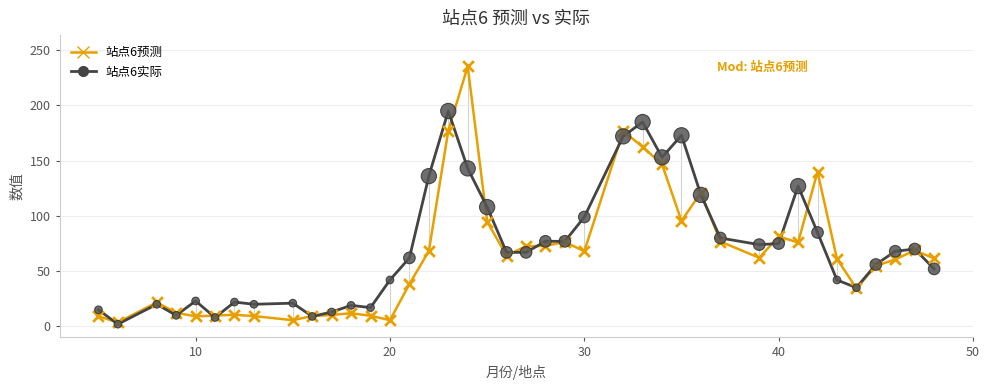

Which series has the widest spread of values?

站点6预测